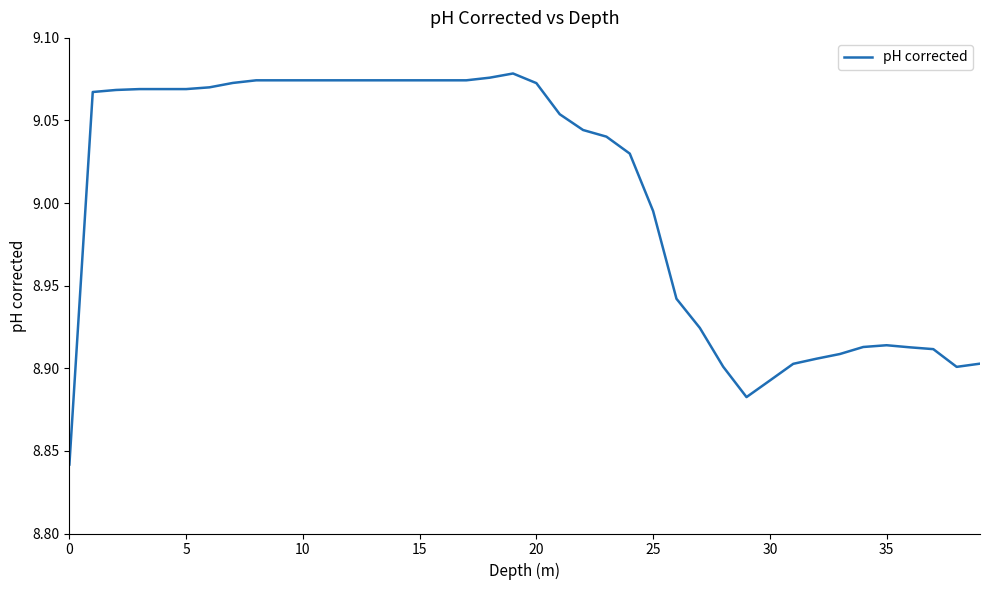

Is this an area chart (filled region under the line)?

No